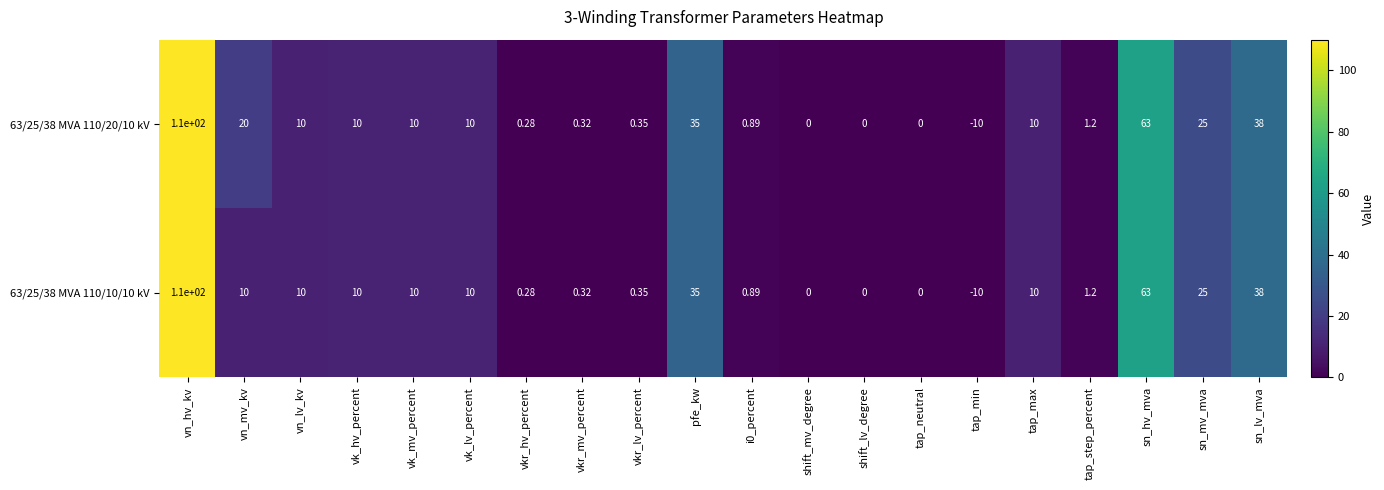

Where is 63/25/38 MVA 110/10/10 kV nearest to the value 50?

sn_lv_mva